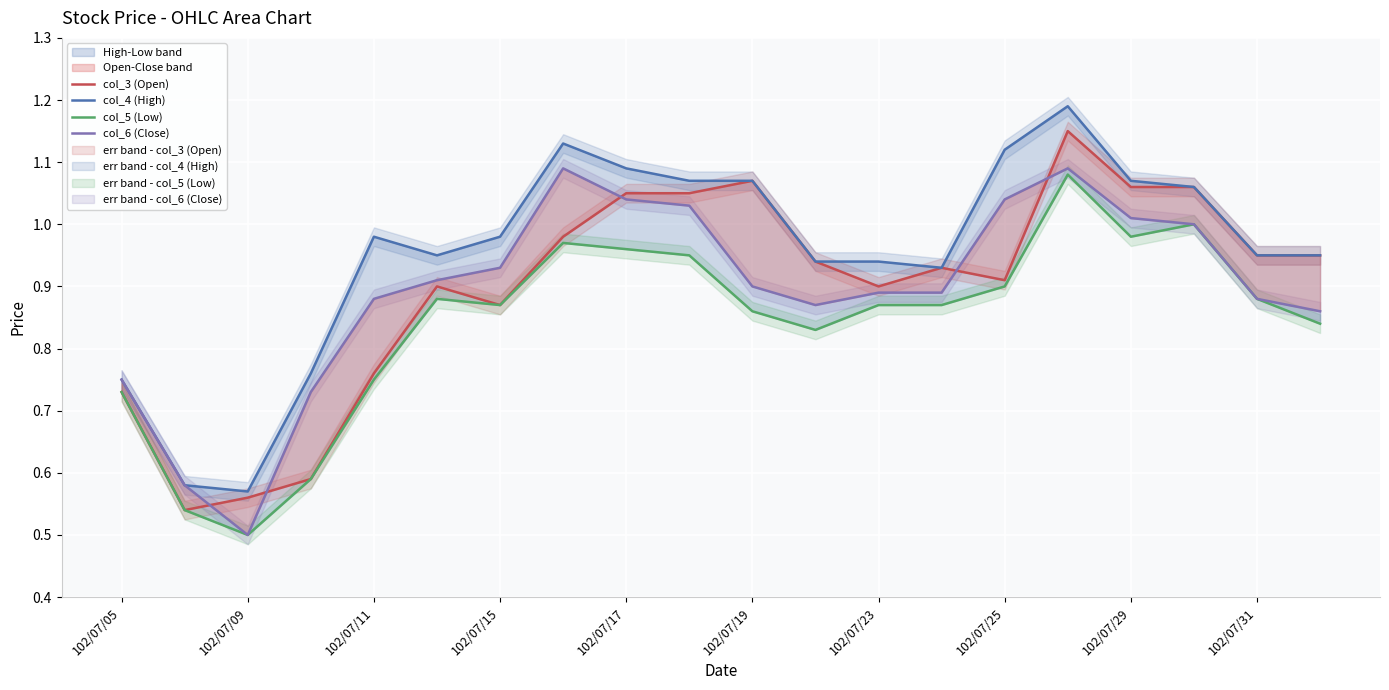

True or false: col_6 (Close) and col_5 (Low) cross at least once.

False